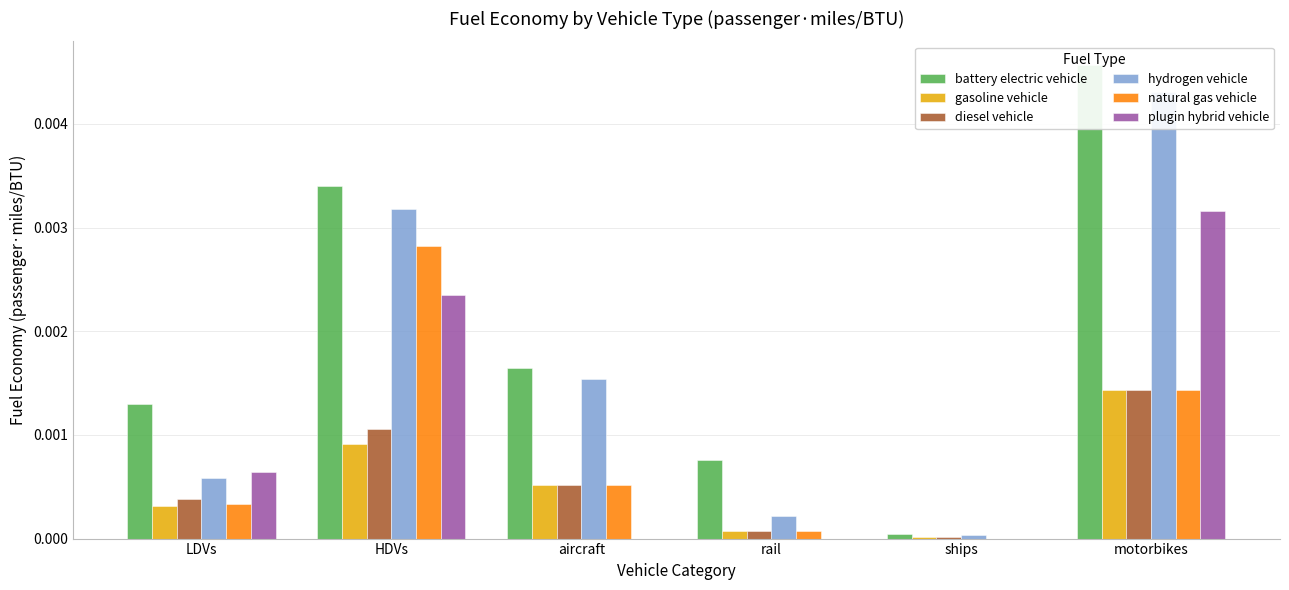

What is the label of the 3rd bar from the right?

rail